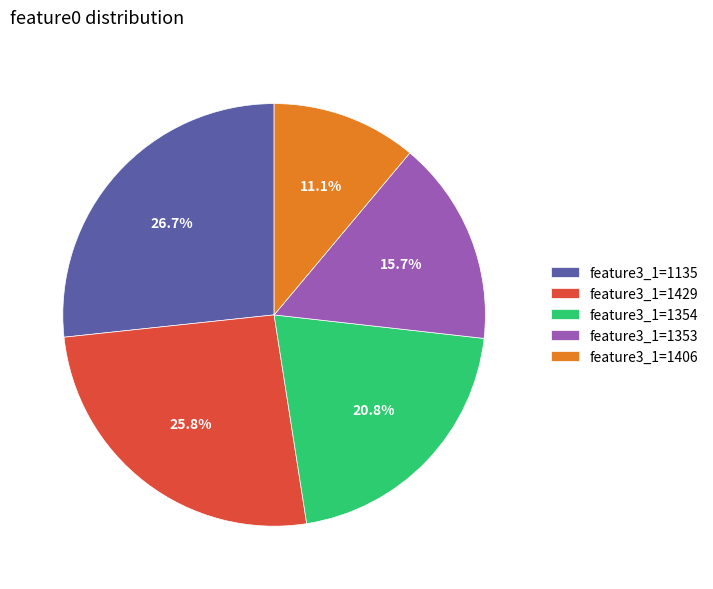

Rank the categories by value from lowest to highest.

feature3_1=1406, feature3_1=1353, feature3_1=1354, feature3_1=1429, feature3_1=1135